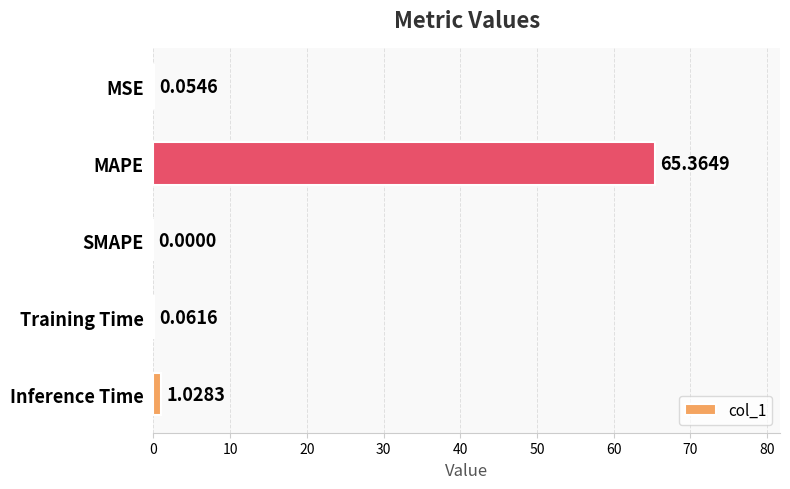

Are the bars horizontal?

Yes